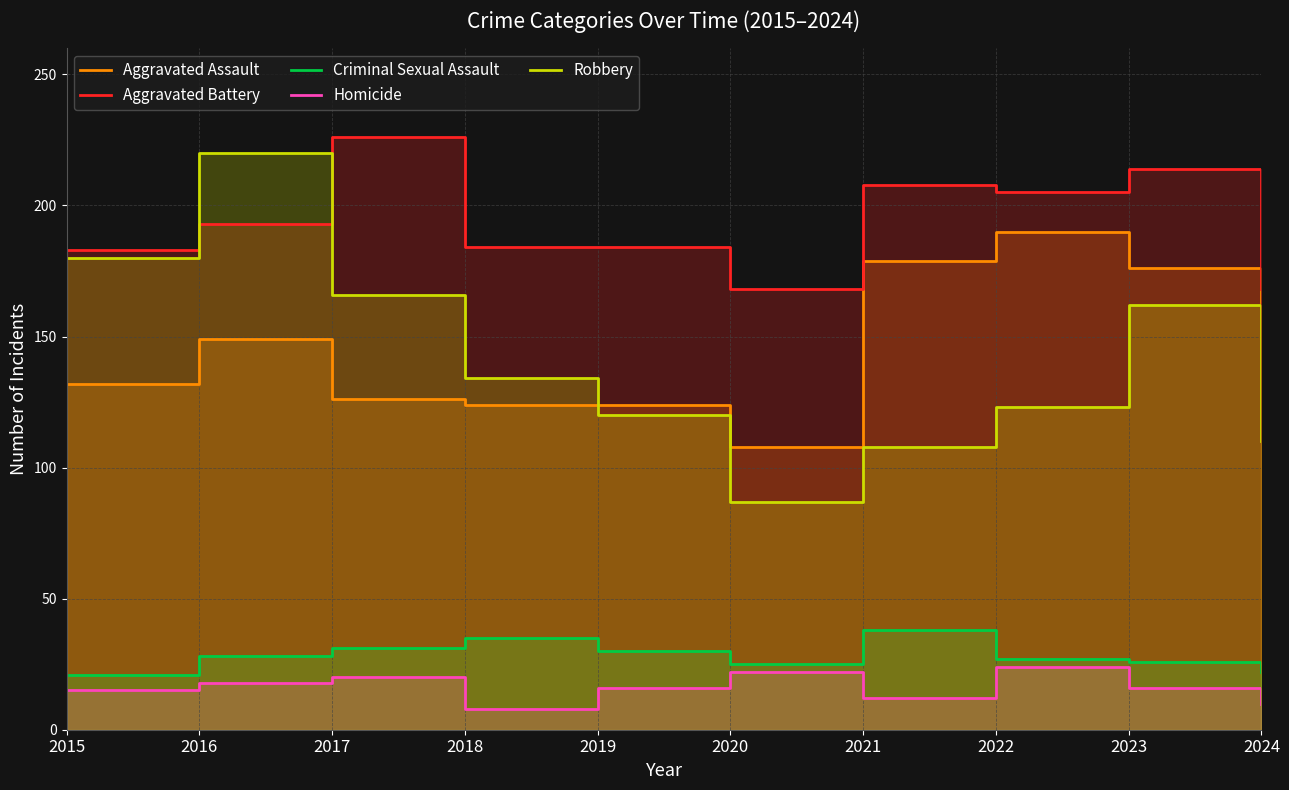

In Criminal Sexual Assault, how many points are lower than both neighbors (excluding endpoints)?

1